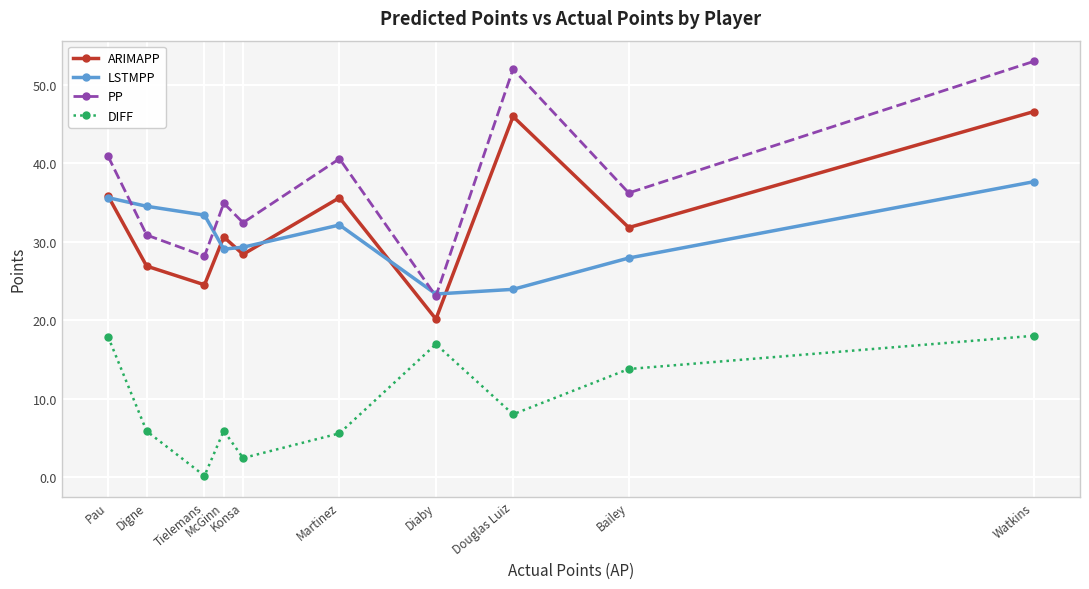

What is the approximate value of PP at Tielemans?

28.2